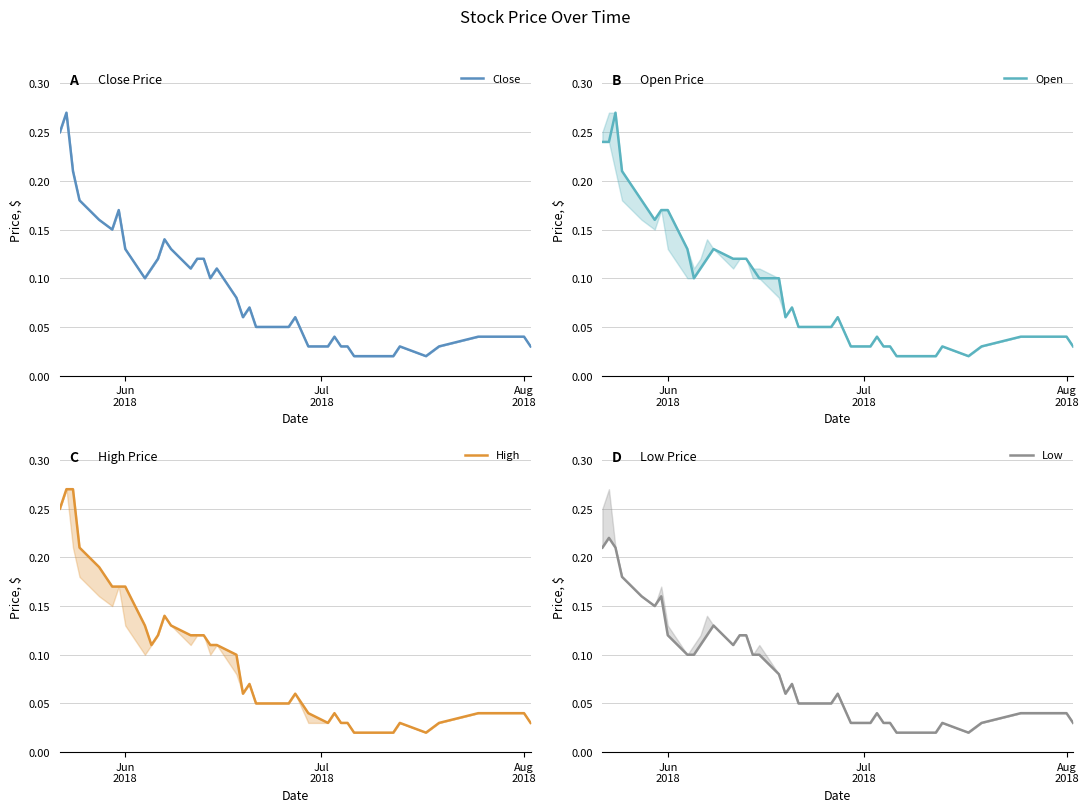

Rank the series by their average value, from lowest to highest.

Low, Close, Open, High